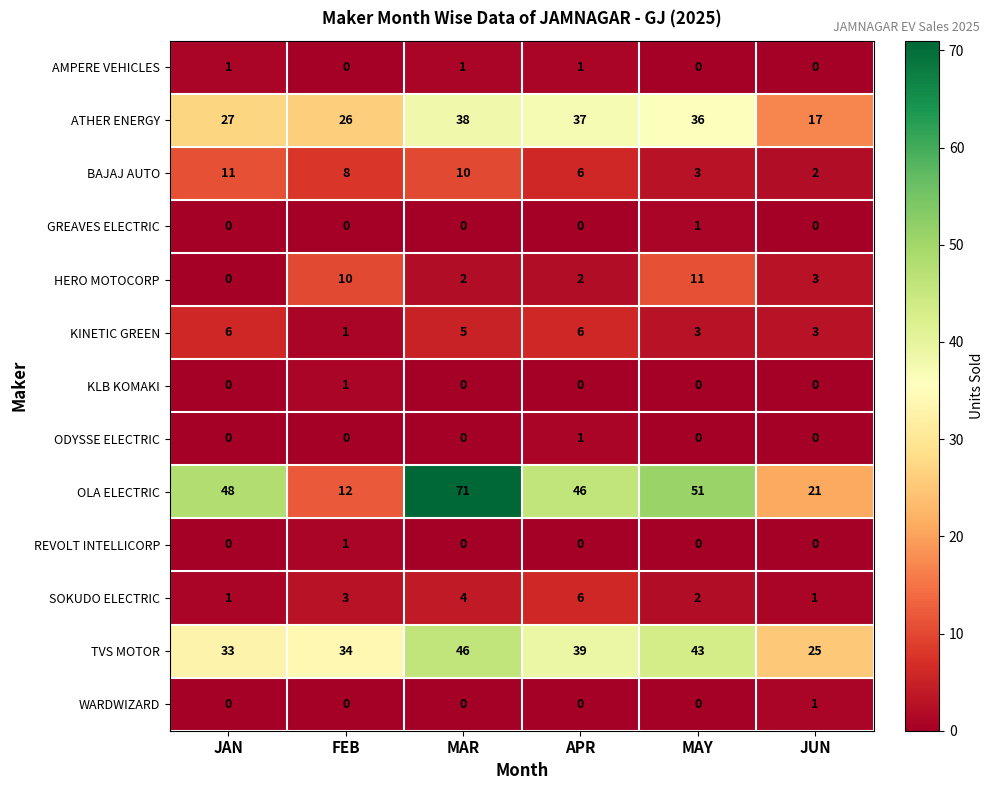

The ODYSSE ELECTRIC series shows 1 at JAN. True or false?

False